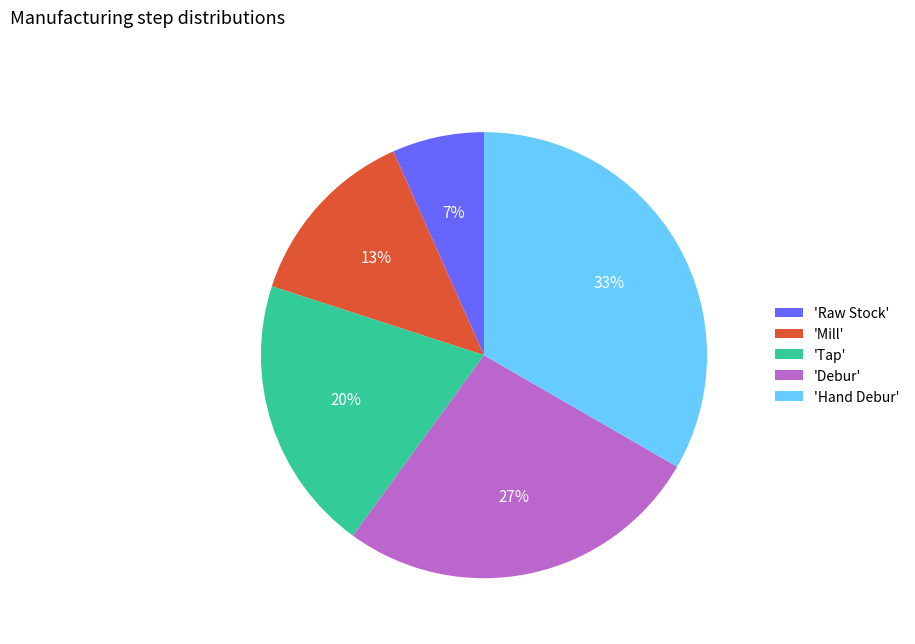

The 'Raw Stock' slice represents 13% of the pie. True or false?

False